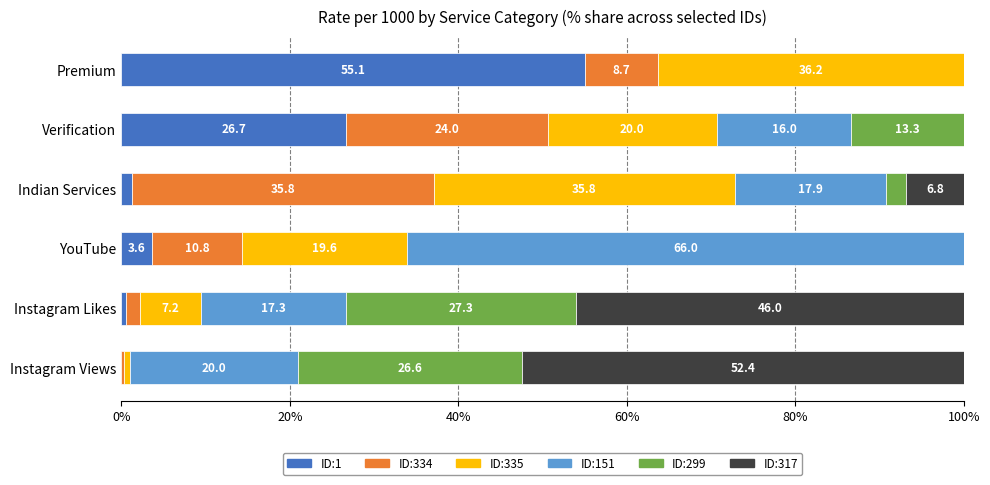

What is the approximate value of ID:1 at Verification?

26.7